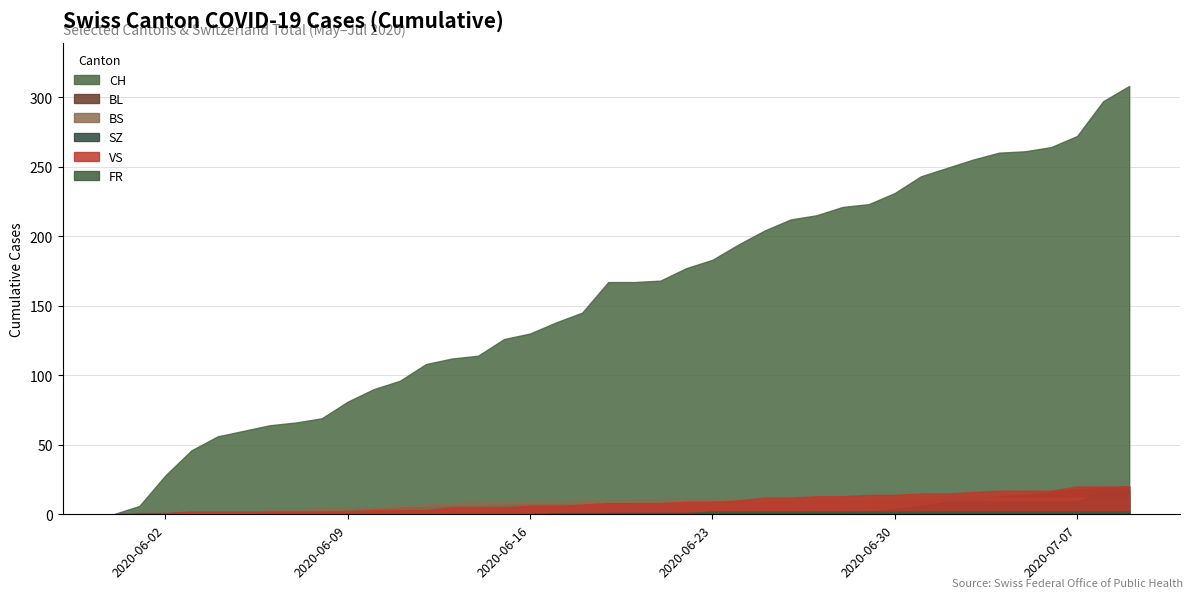

The value of BS at 2020-06-11 is 6. True or false?

True